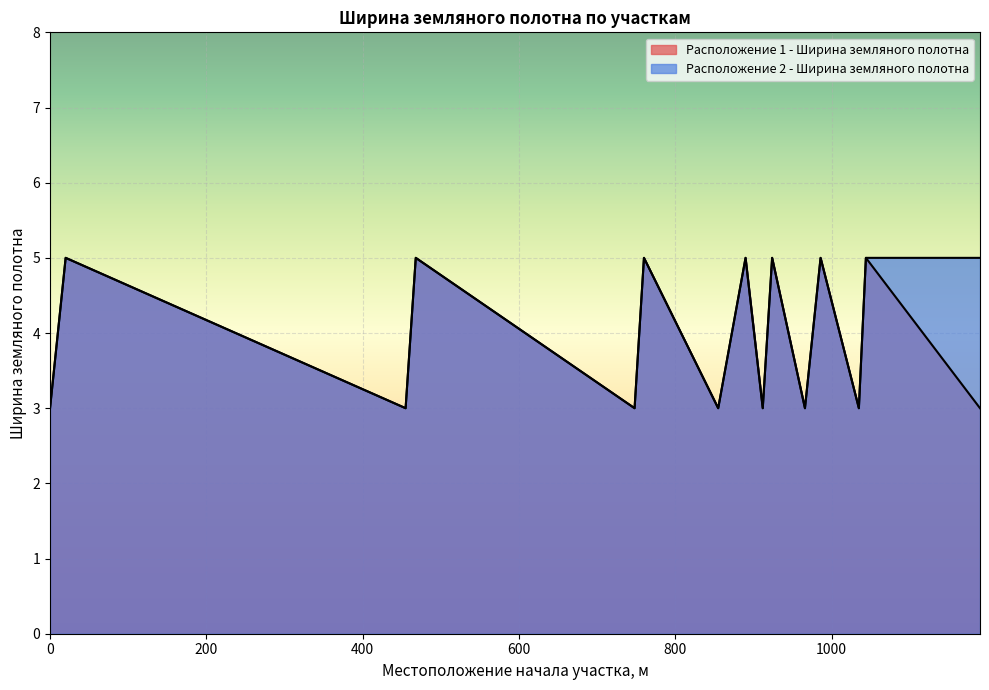

How many interior local peaks does the Расположение 1 - Ширина земляного полотна series have?

7